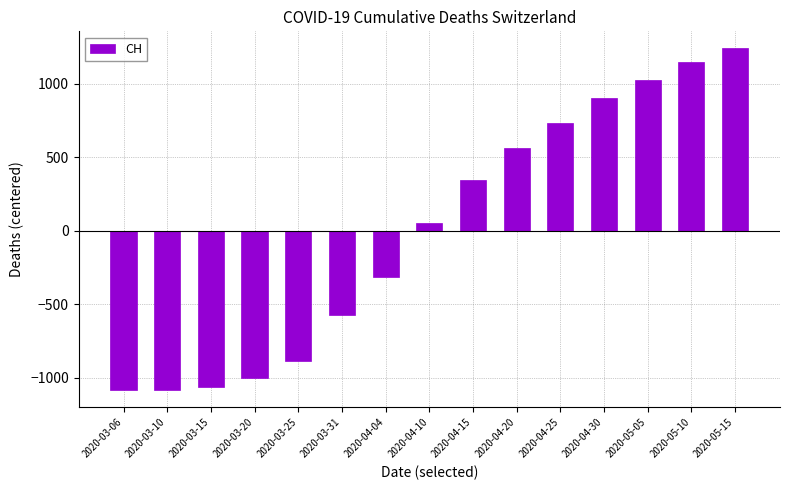

What value does the data have at 2020-03-10?

-1081.7